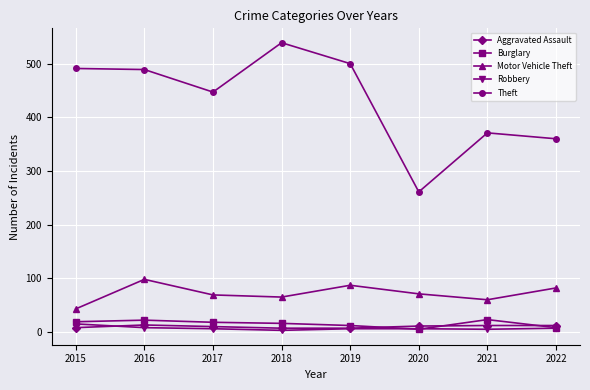

What is the difference between the maximum and minimum values in the Motor Vehicle Theft series?

55